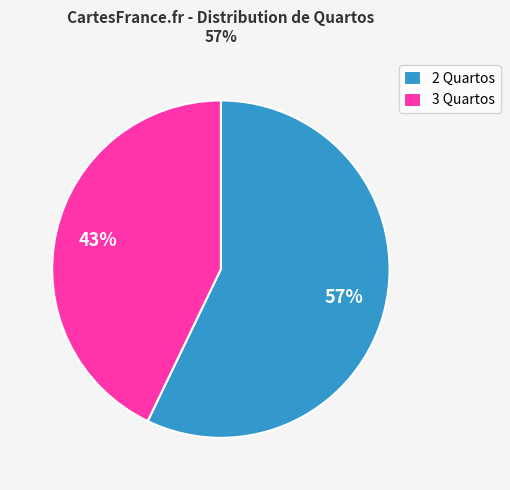

Rank the categories by value from highest to lowest.

2 Quartos, 3 Quartos